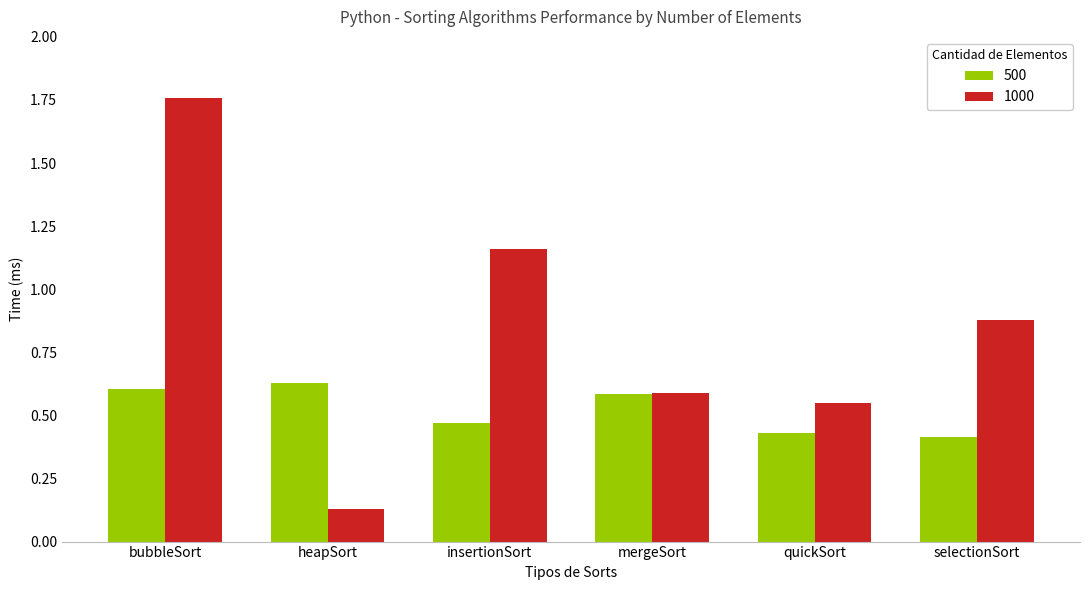

List the series in order of their peak value, highest first.

1000, 500